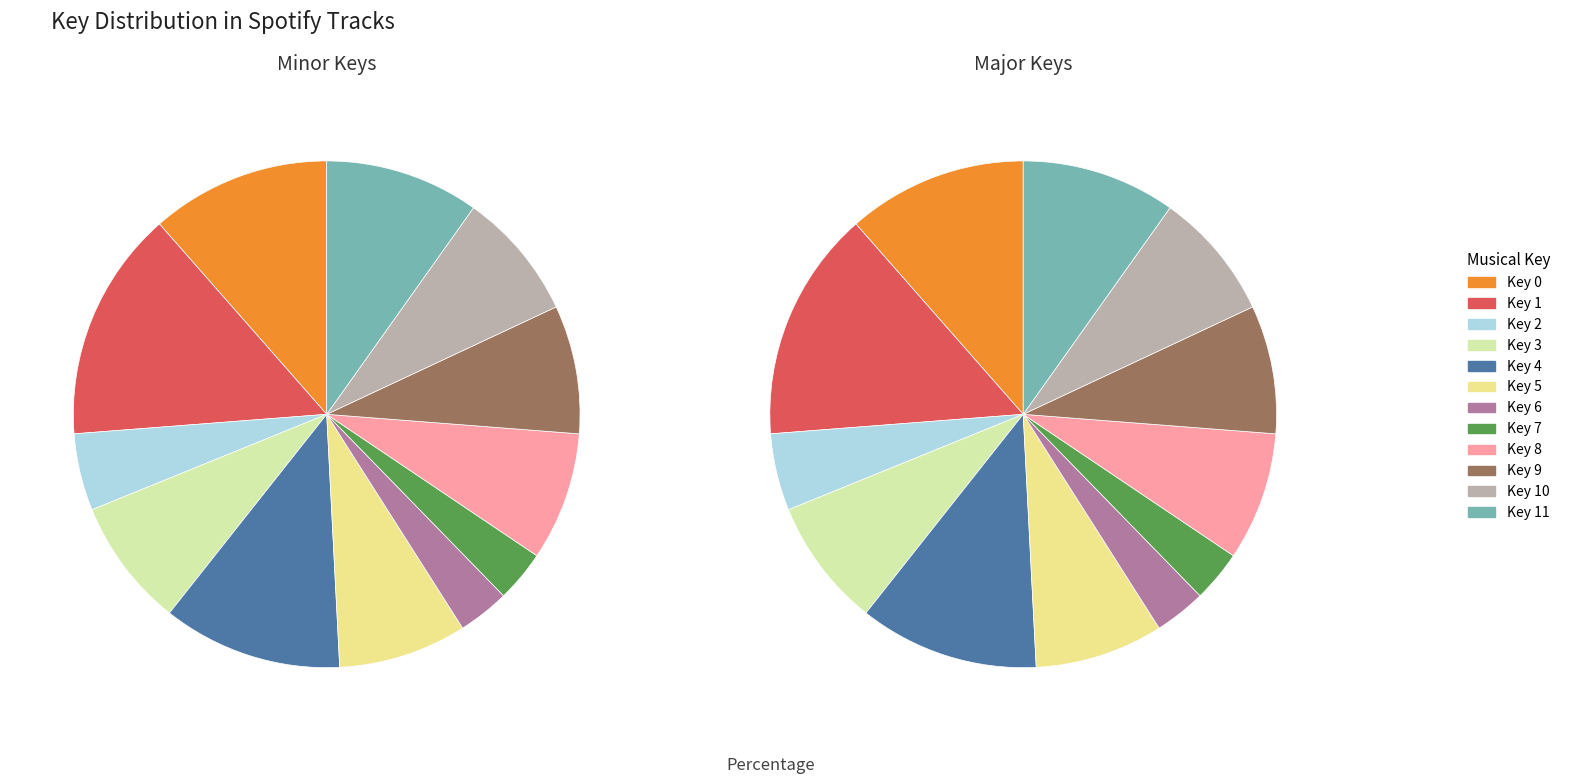

Is there any slice that represents more than half of the pie?

No